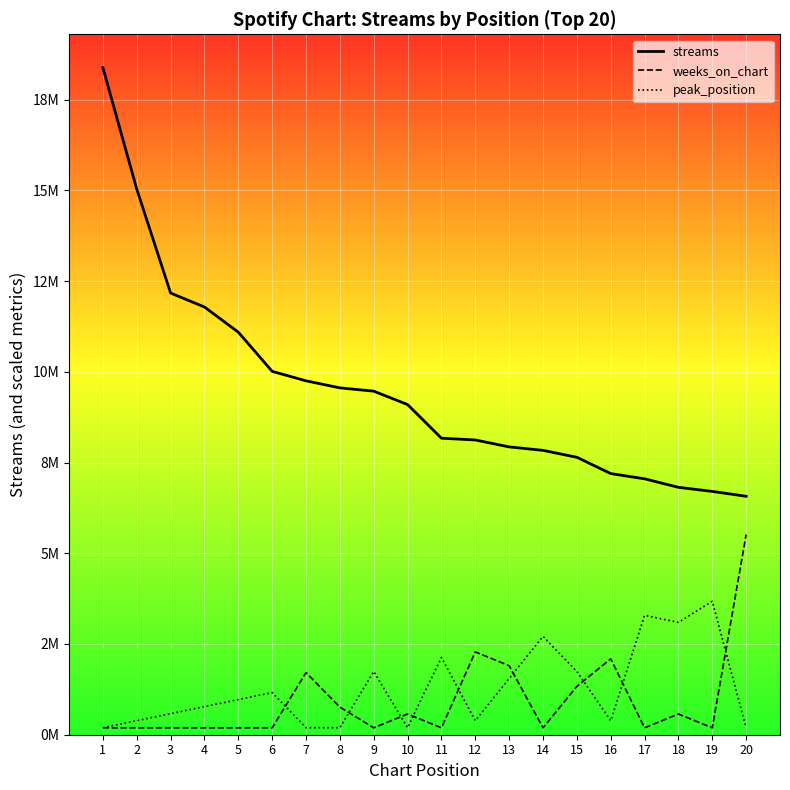

What is the difference between the highest and lowest values at 16?

6808316.9